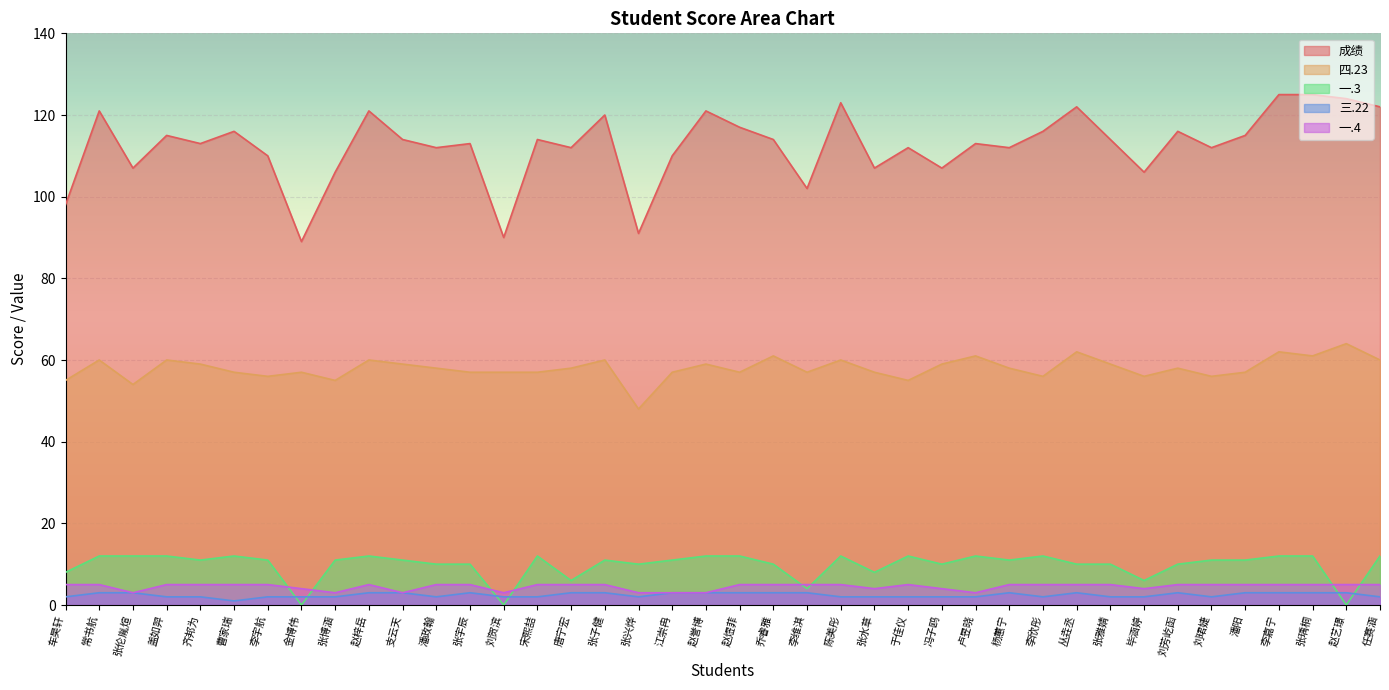

Which series changed the most between 支云天 and 张瑀桐?

成绩